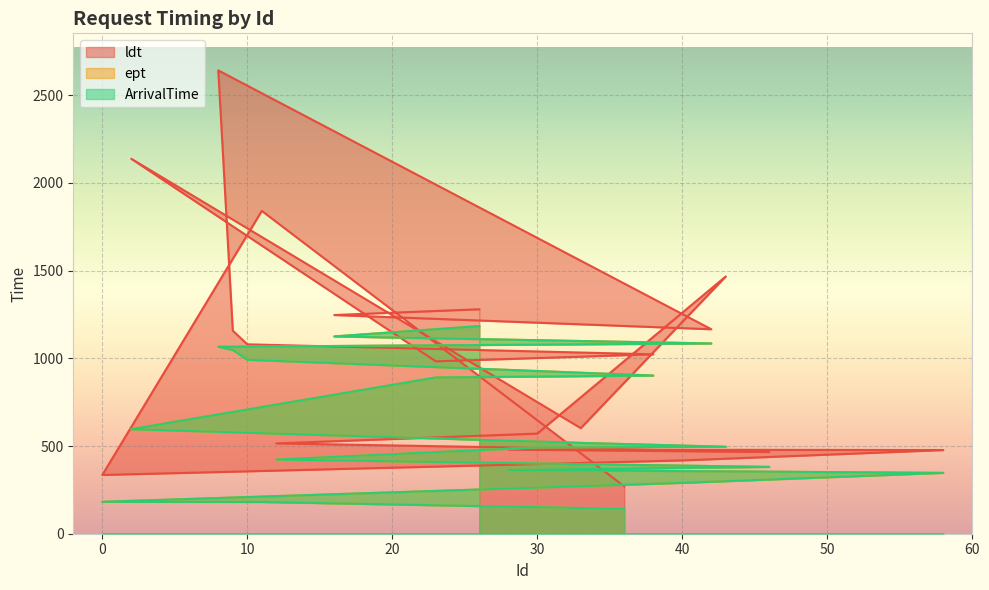

How many lines are shown in the chart?

3